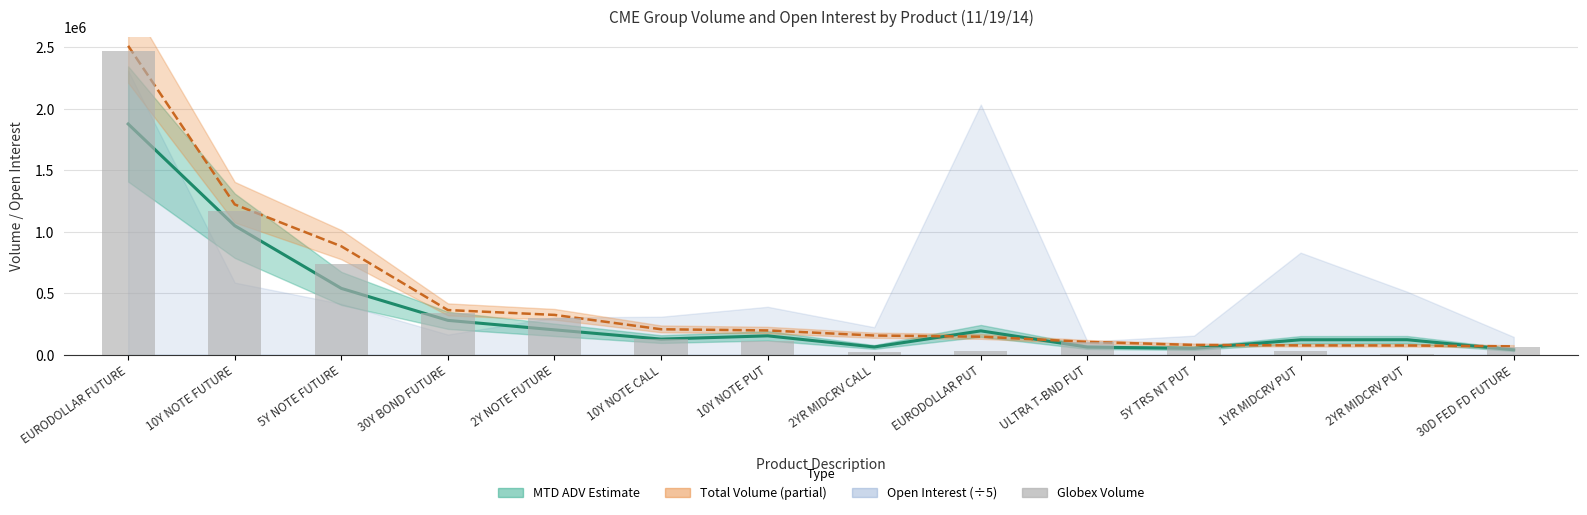

Between 5Y NOTE FUTURE and 30D FED FD FUTURE, which series saw the biggest shift?

Total Volume